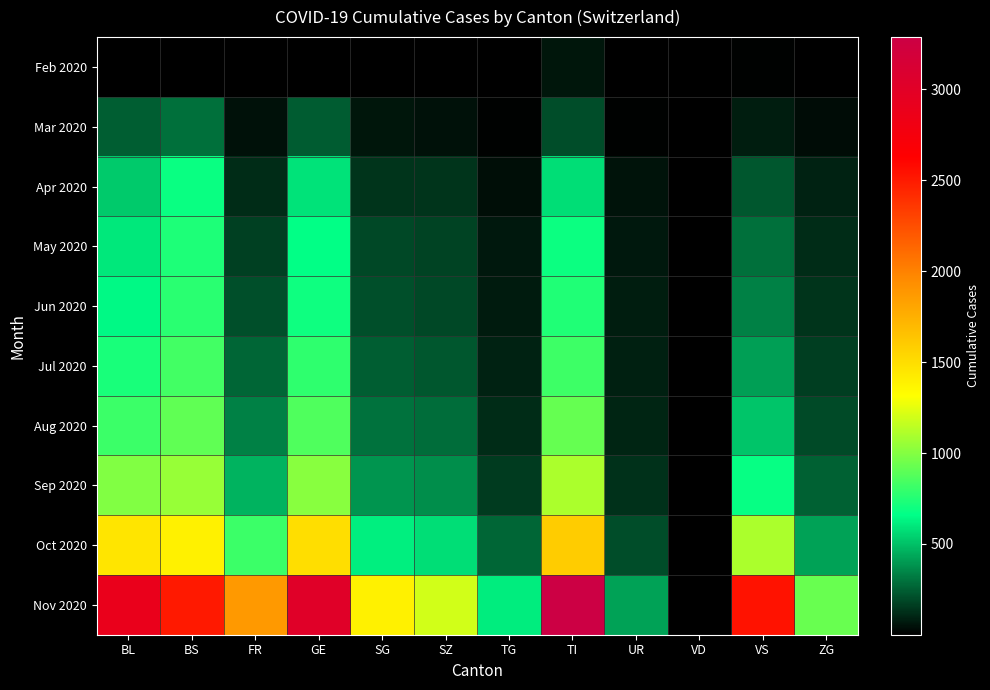

Which category has the highest value across all series?

TI